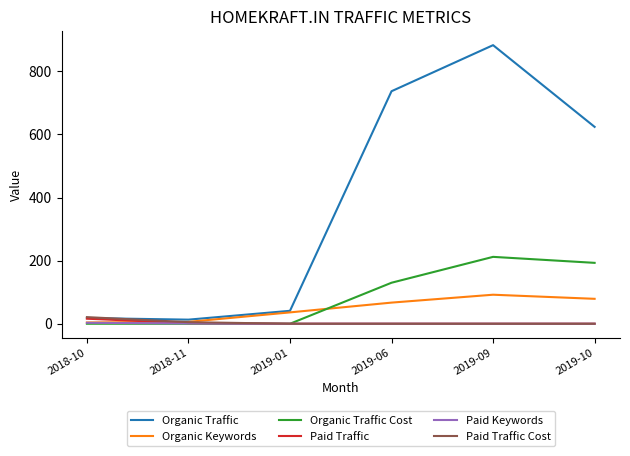

What is the difference between the highest and lowest values at 2019-09?

883